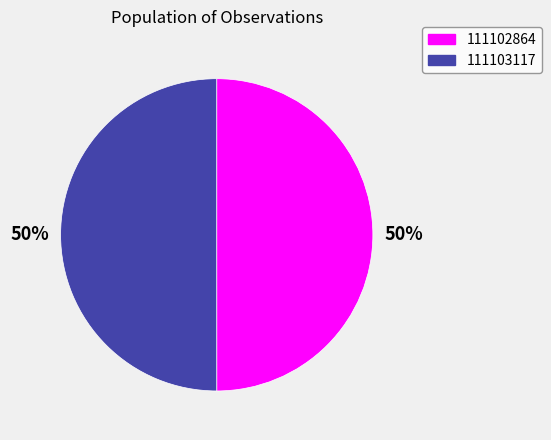

Is the sum of 111102864 and 111103117 greater than half?

Yes